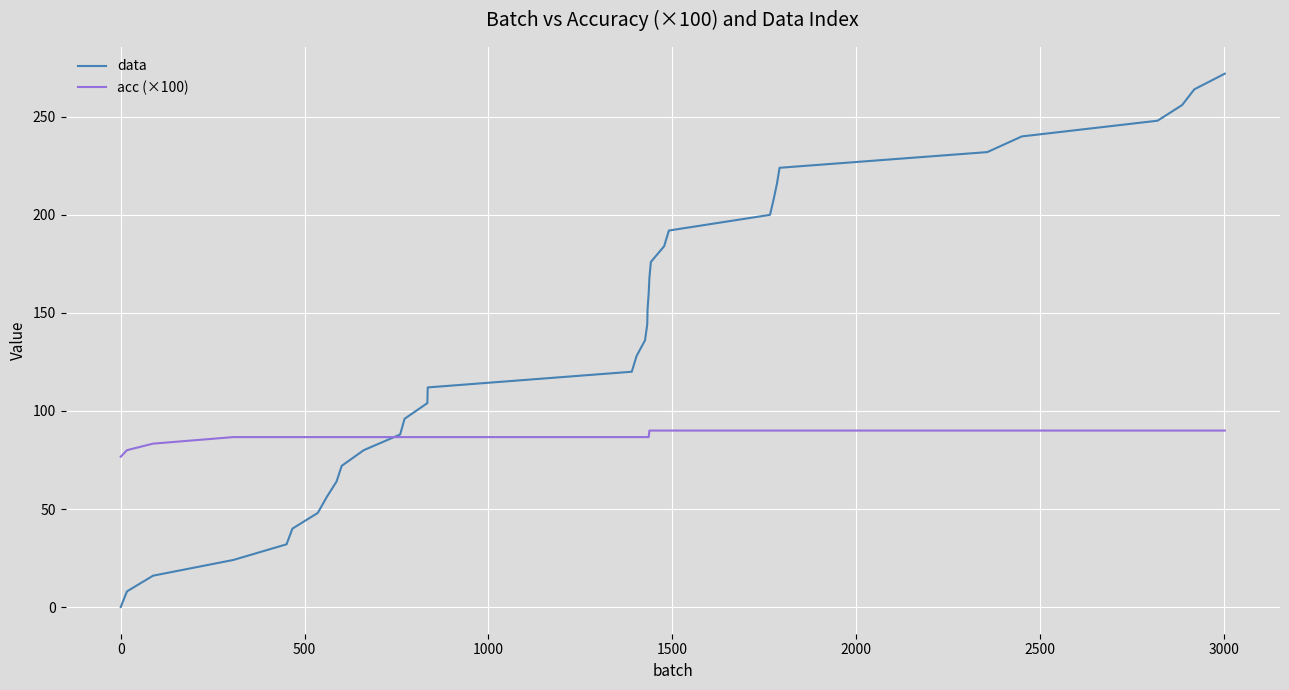

Which series has the largest total across all categories?

data